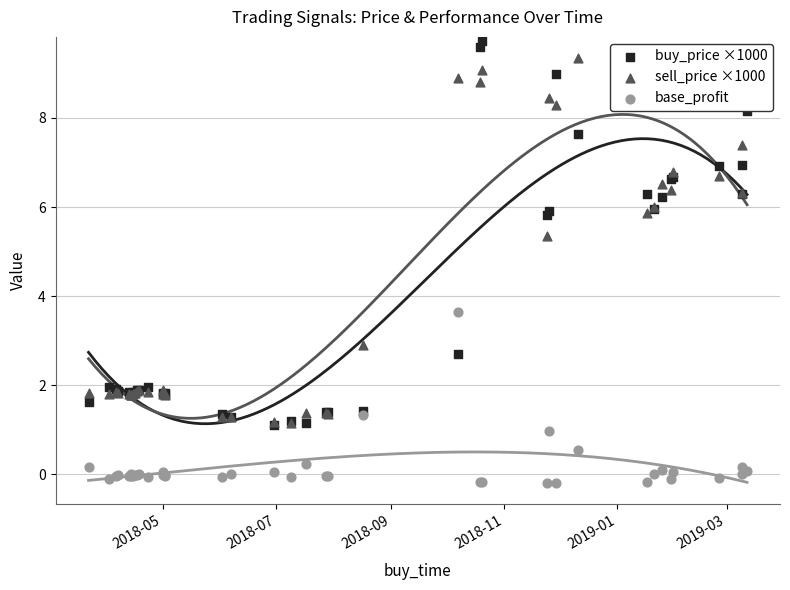

What are all the series names shown in the legend?

buy_price ×1000, sell_price ×1000, base_profit